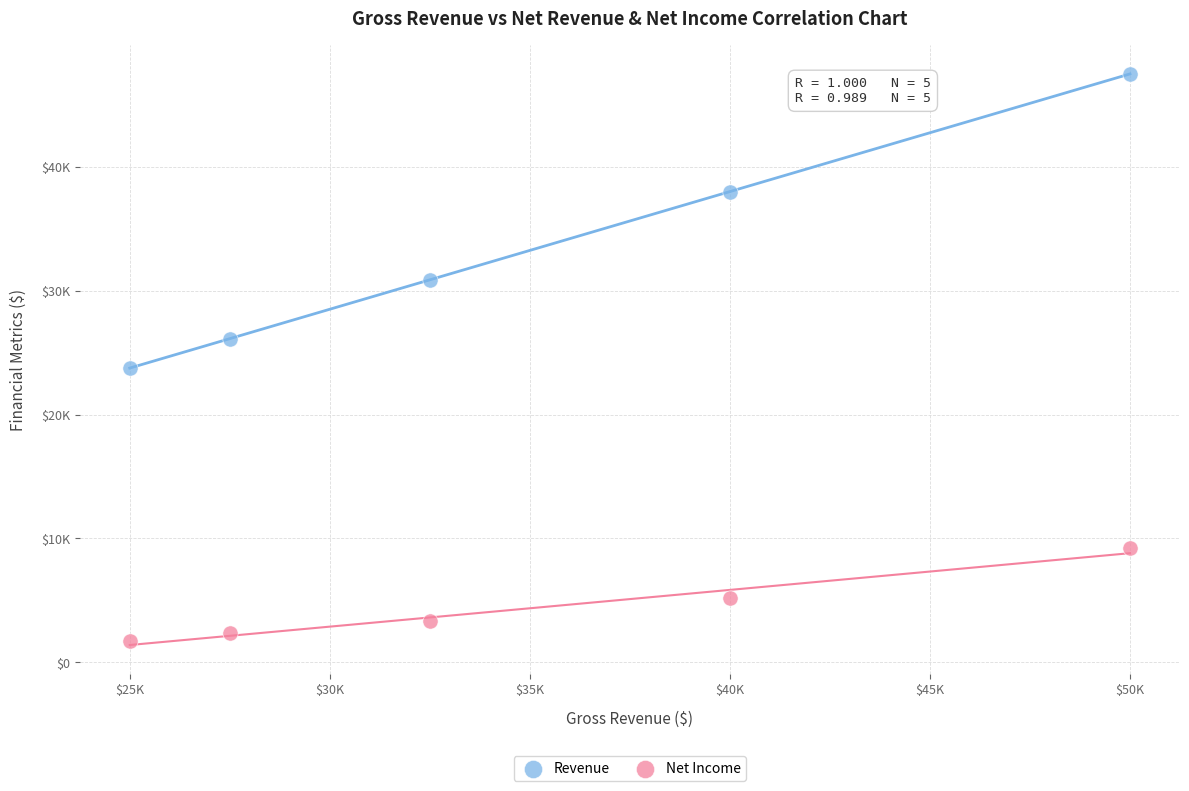

Which series contains the highest Y value?

Revenue